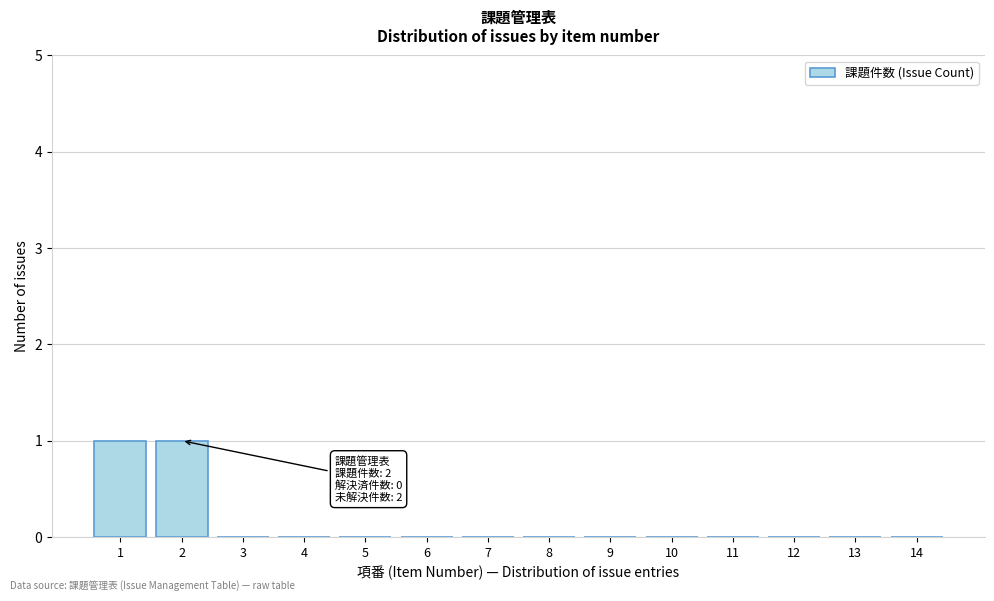

Reading left to right, transcribe all the data shown in this chart.

1=1	2=1	3=0	4=0	5=0	6=0	7=0	8=0	9=0	10=0	11=0	12=0	13=0	14=0